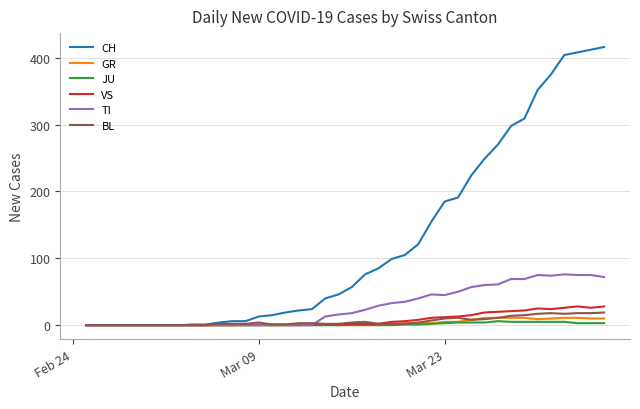

What is the sum of all VS values?

323